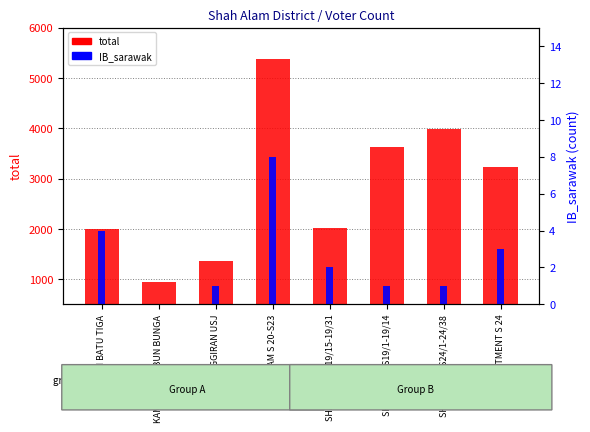

What is the sum of all total values?

22525